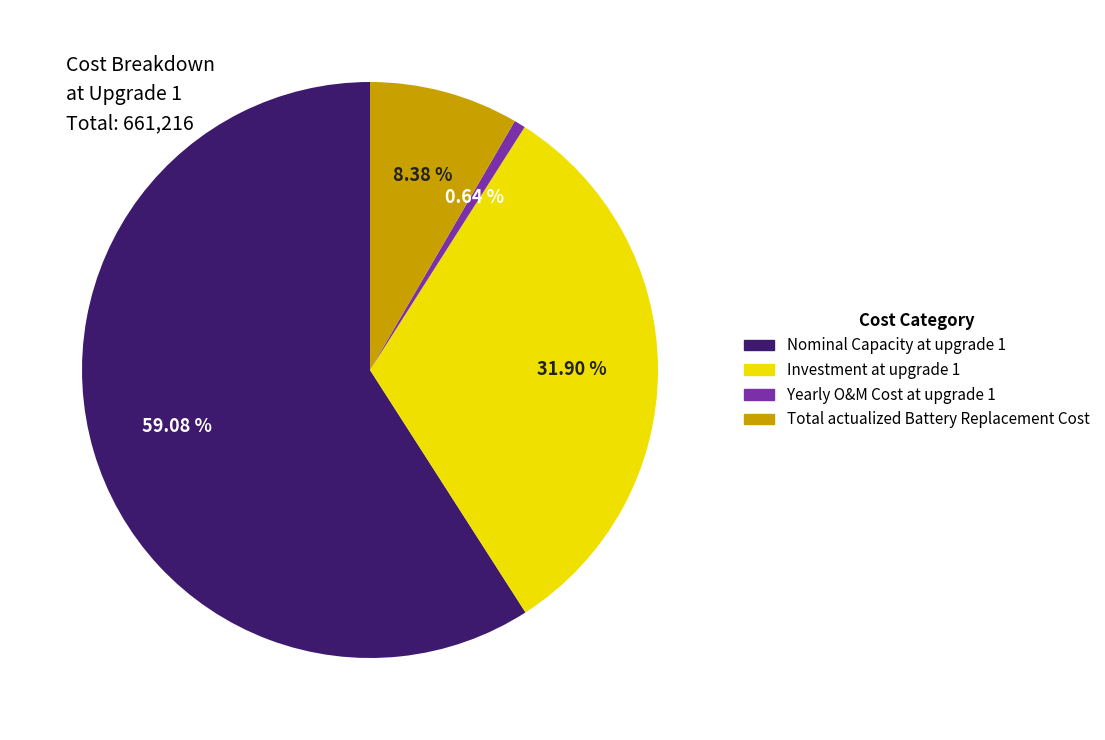

To the nearest percent, what portion does Nominal Capacity at upgrade 1 represent?

59%